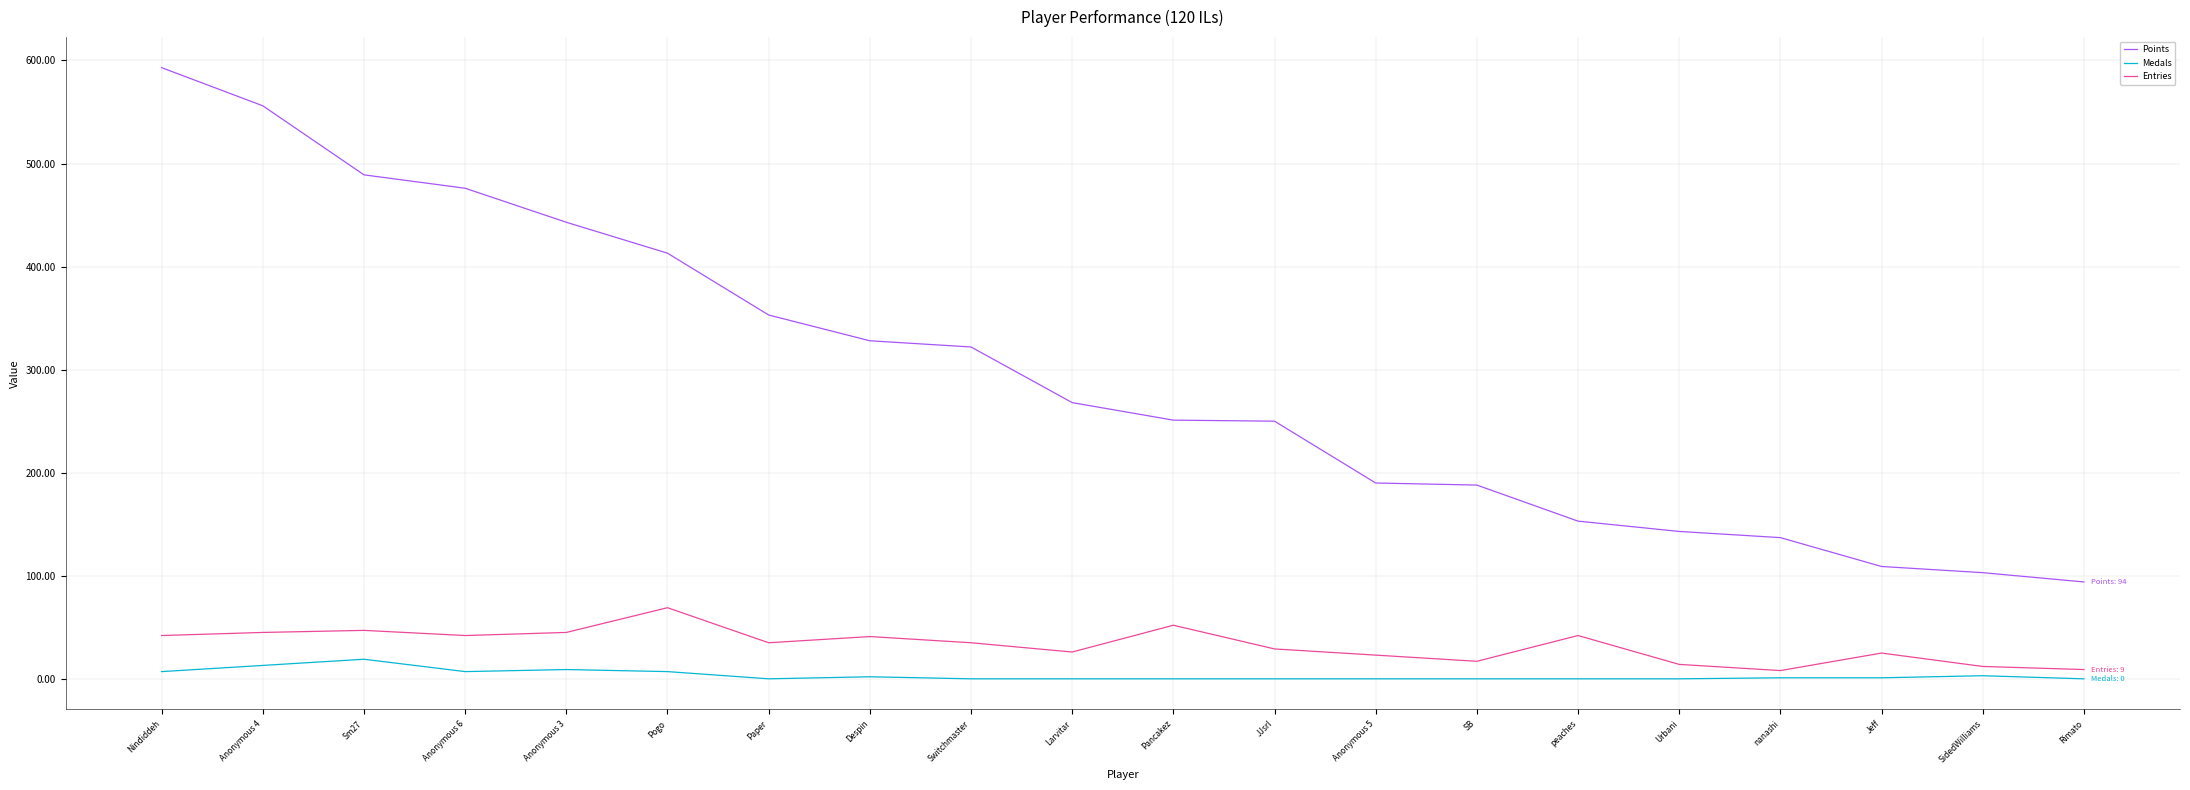

True or false: Entries and Medals cross at least once.

False